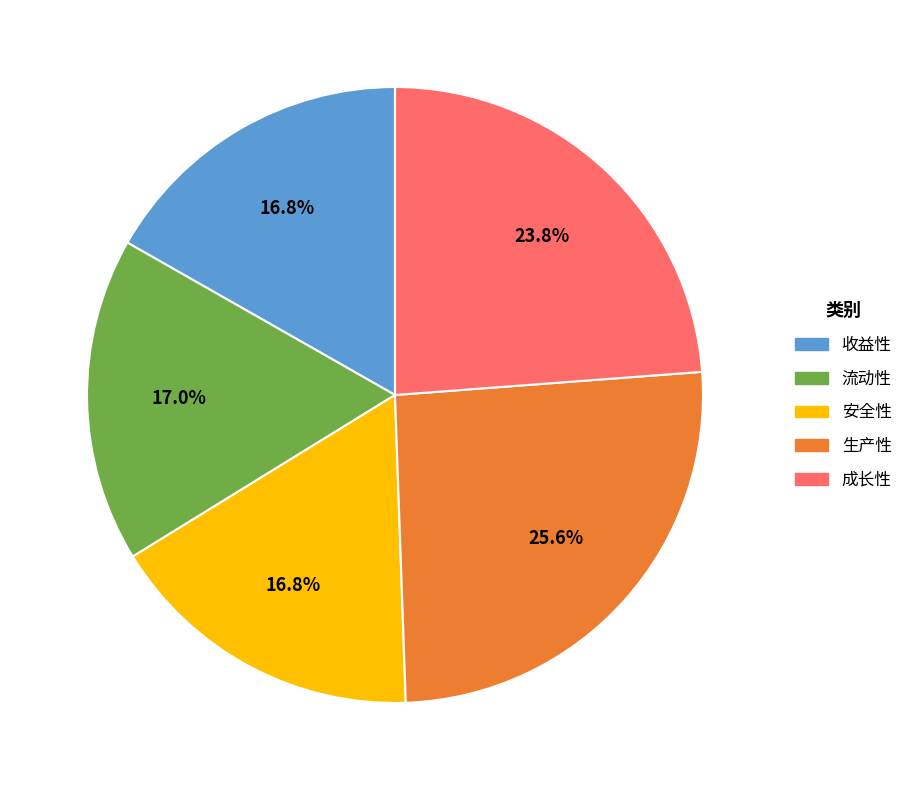

Which category has the biggest portion of the pie?

生产性